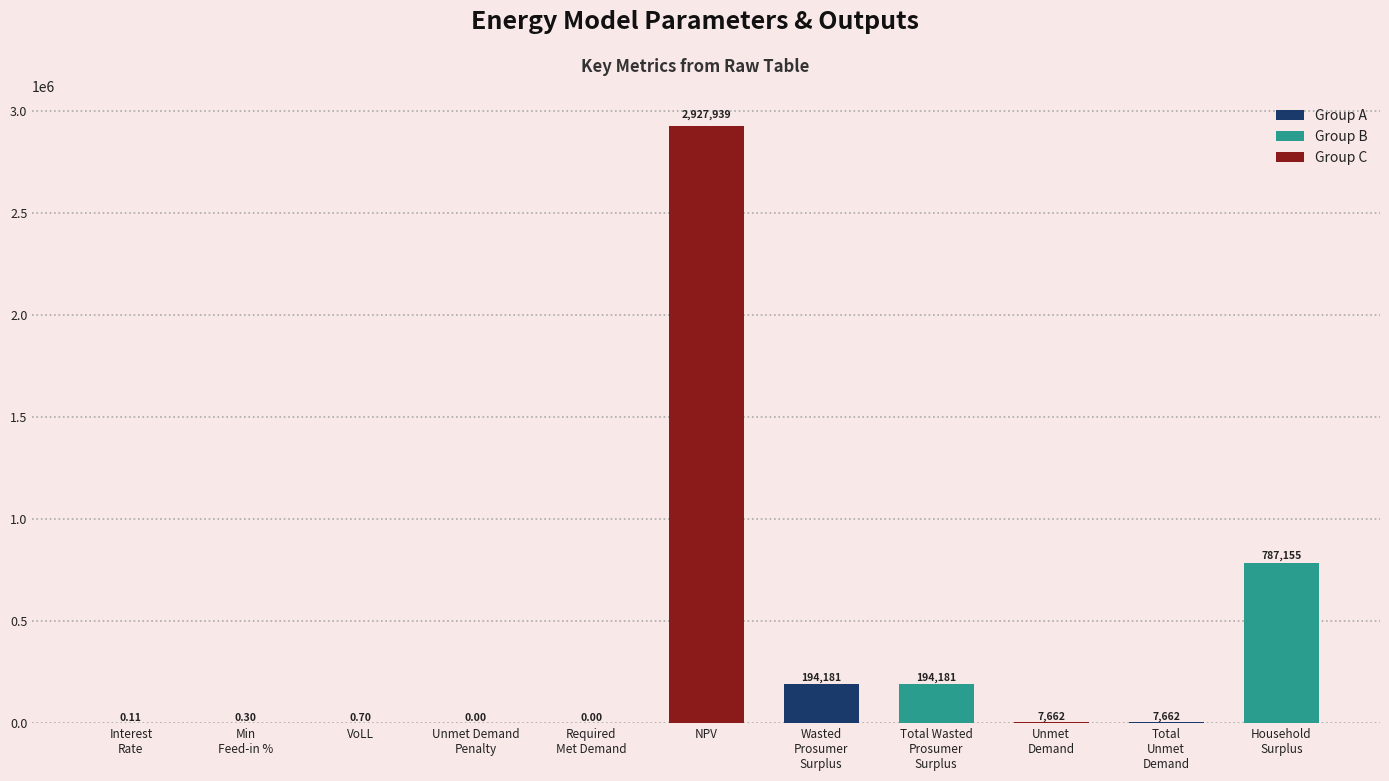

At which label does the data first exceed 7661?

NPV